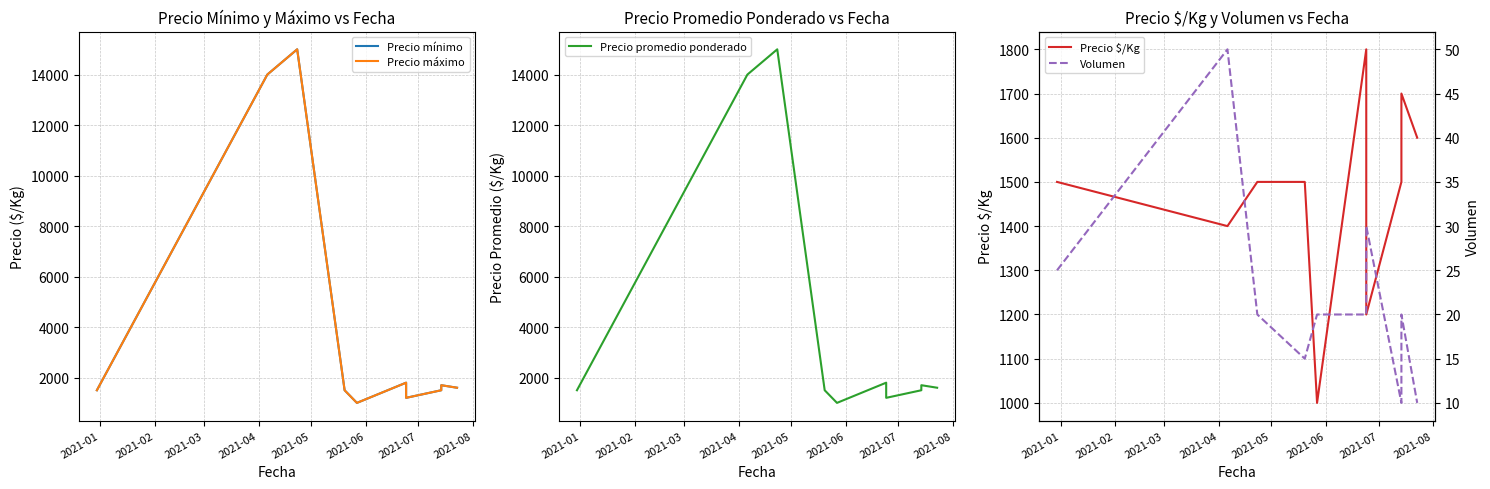

True or false: Volumen has more than 2 interior local peaks.

True